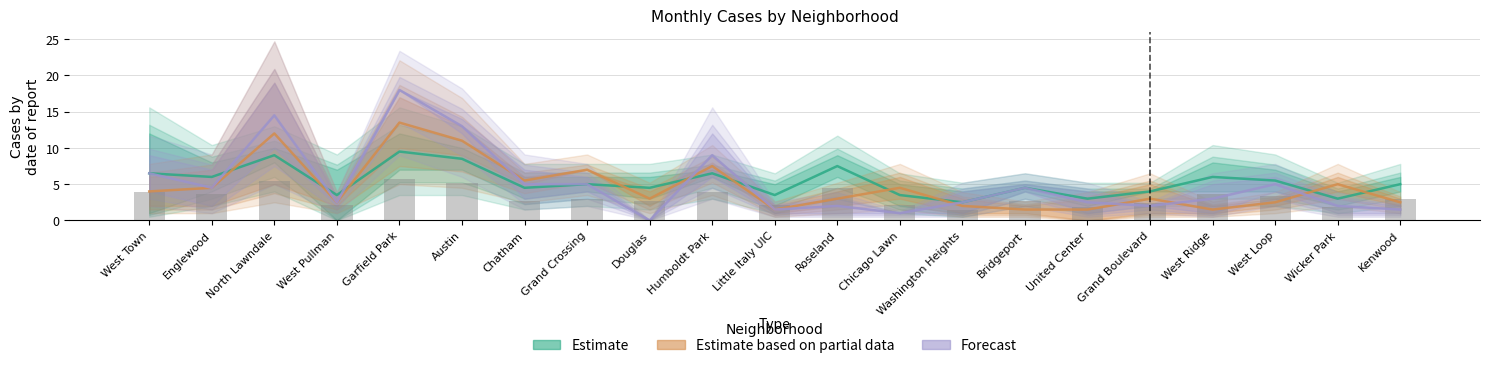

Read the Forecast value at West Town.

6.5